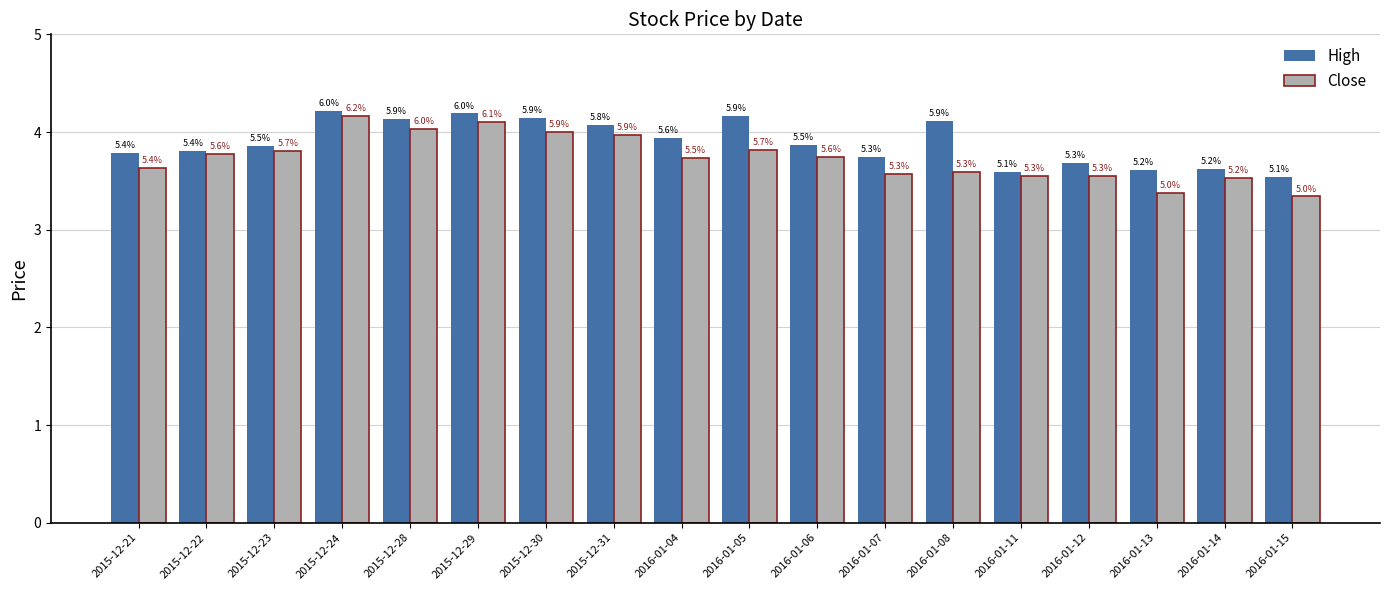

Which series has the largest total across all categories?

High